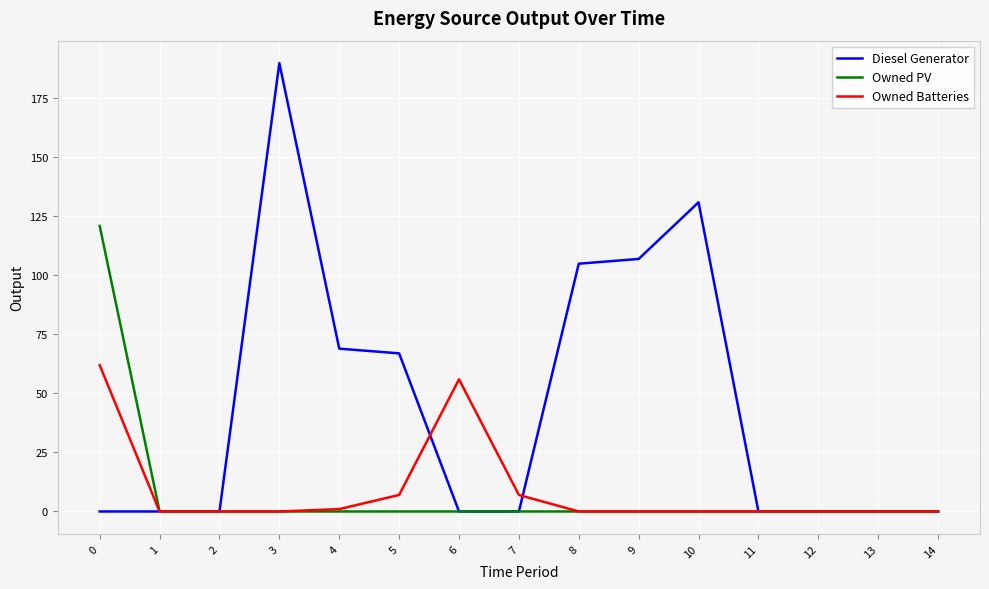

List the series in order of their peak value, highest first.

Diesel Generator, Owned PV, Owned Batteries